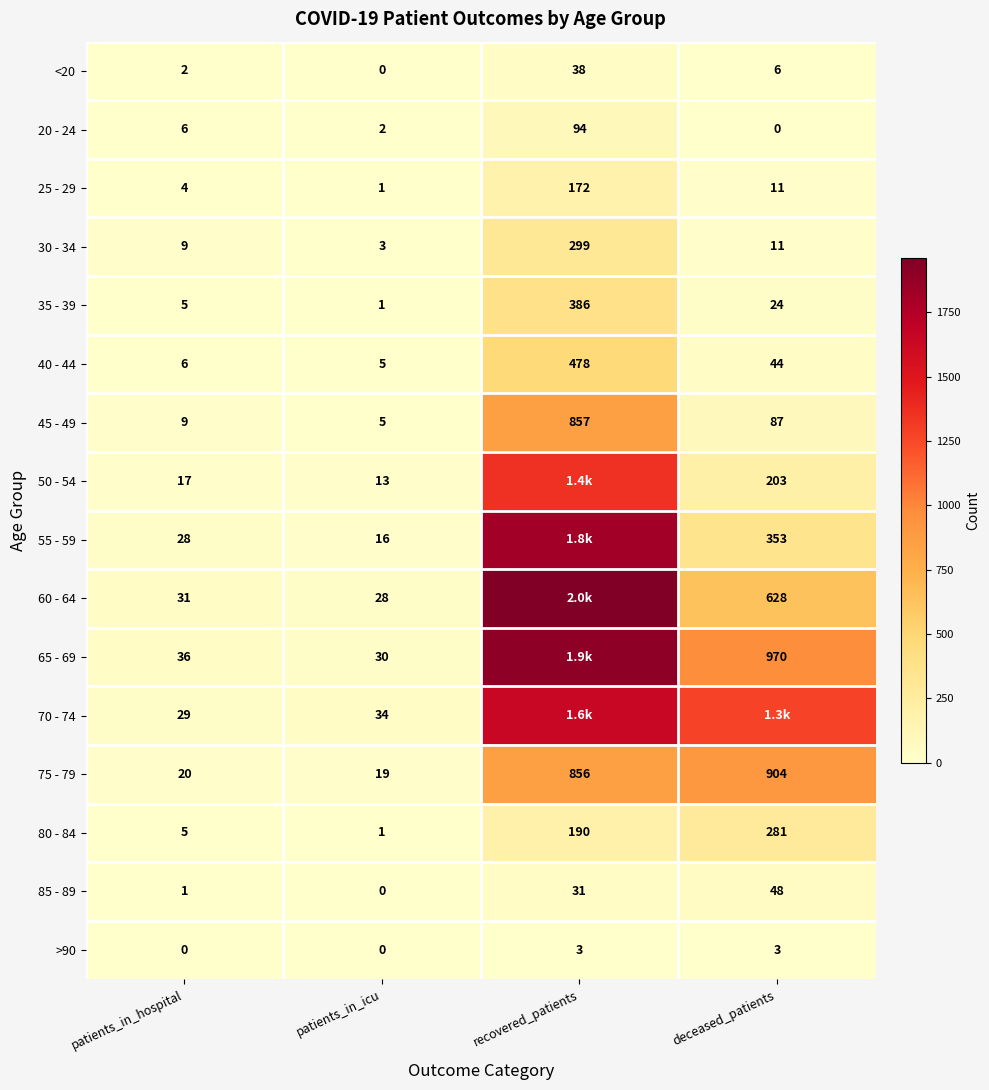

What is the sum of the 40 - 44 values at patients_in_hospital and deceased_patients?

50